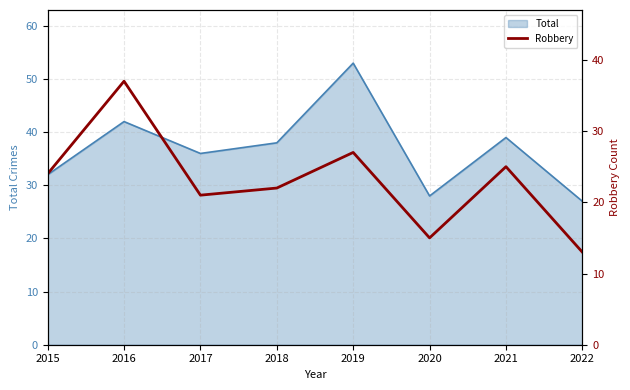

How many data points are less than 24?

4